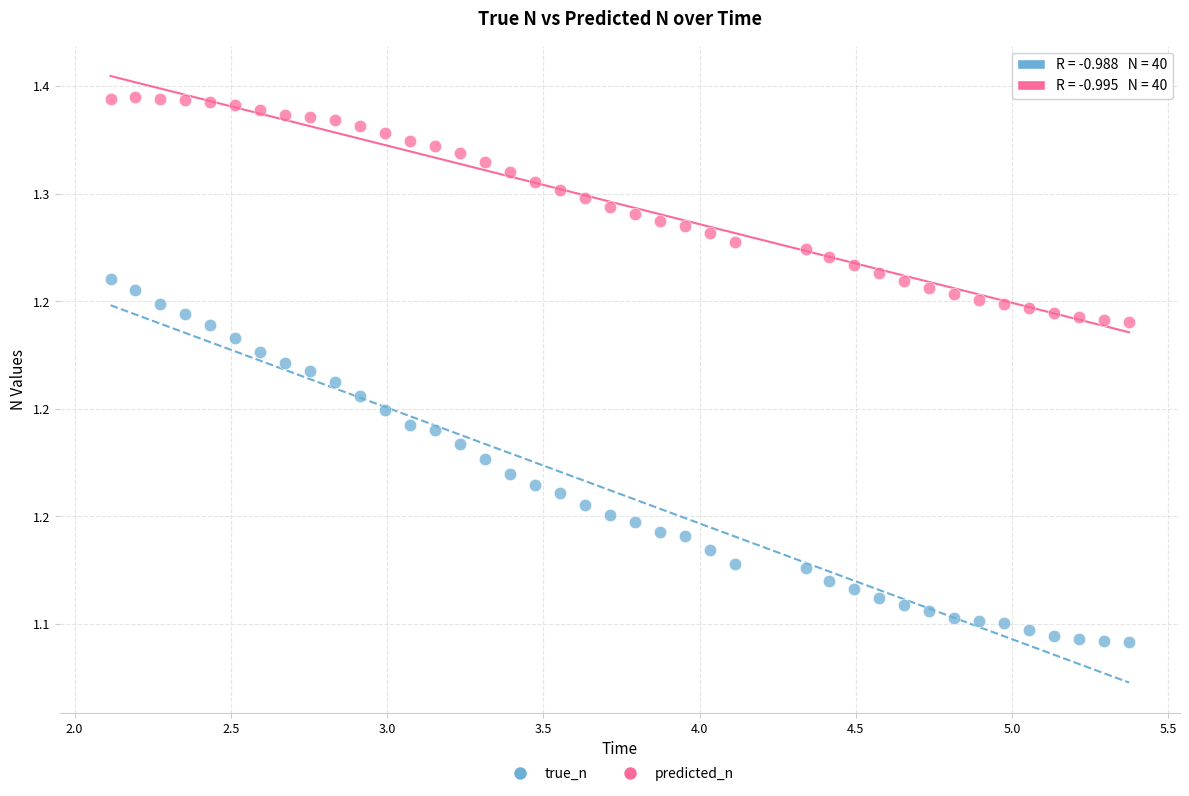

What are all the series names shown in the legend?

true_n, predicted_n